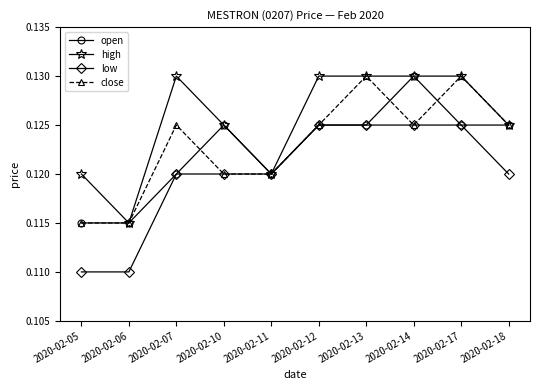

Where is the first local maximum for close?

2020-02-07